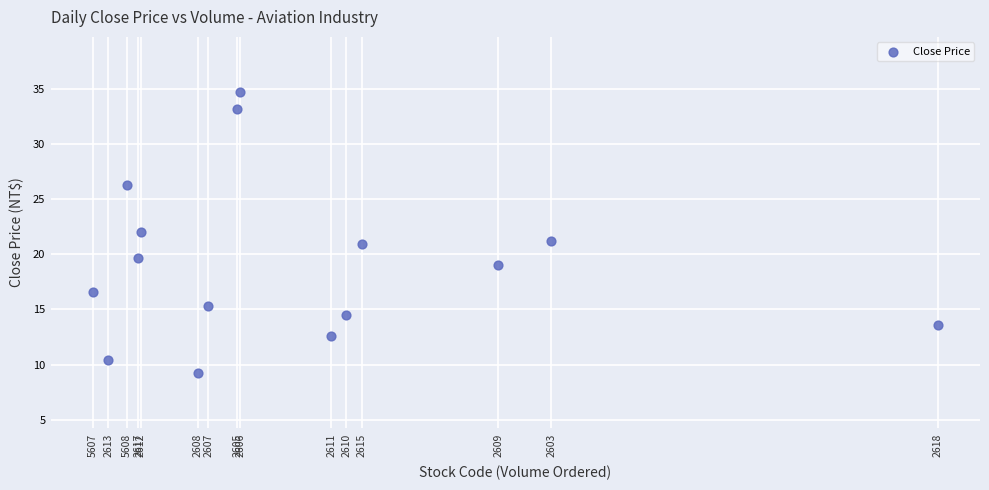

What is the range of X values (max minus min)?

9608614.0